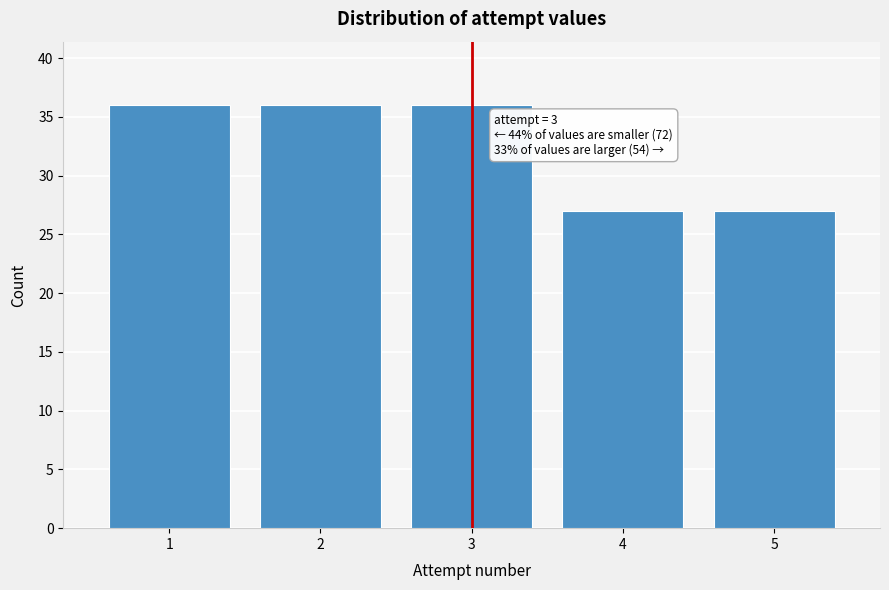

Reading left to right, list all the values displayed in this chart.

1=36	2=36	3=36	4=27	5=27